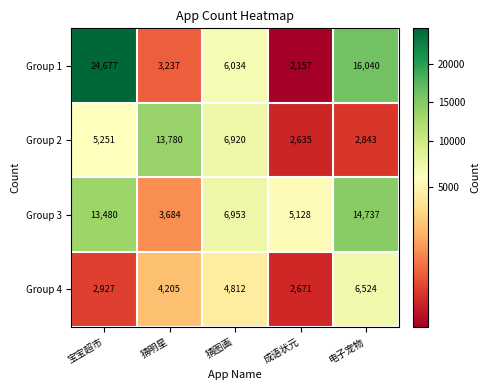

True or false: Group 1 has a value of 2835 at 成语状元.

False